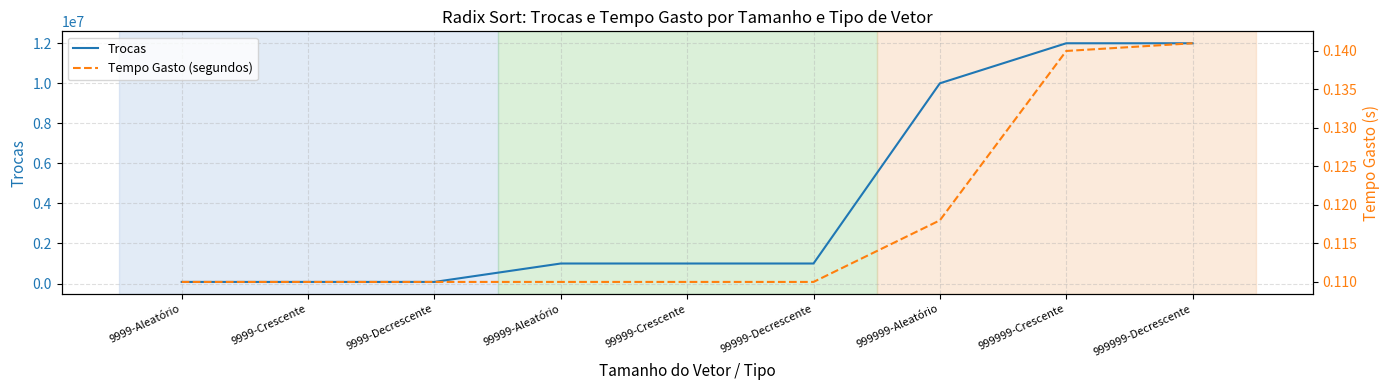

List the labels in order of Trocas value, largest first.

999999-Crescente, 999999-Decrescente, 999999-Aleatório, 99999-Aleatório, 99999-Crescente, 99999-Decrescente, 9999-Aleatório, 9999-Crescente, 9999-Decrescente